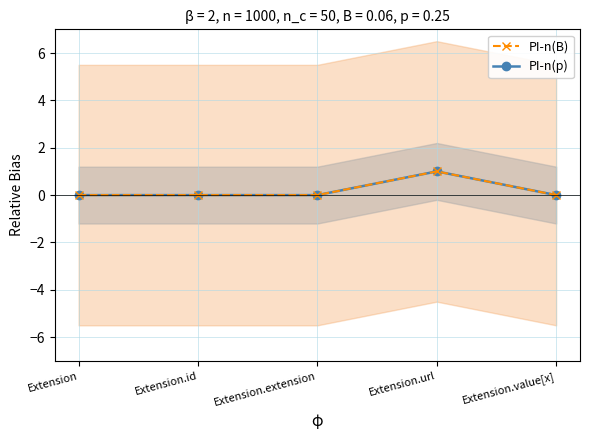

How many categories are shown in the chart?

5